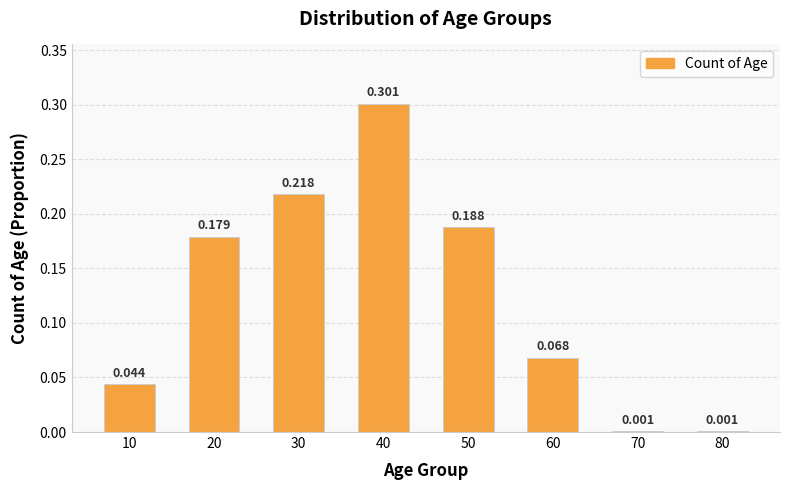

At which label is the value closest to 0?

70